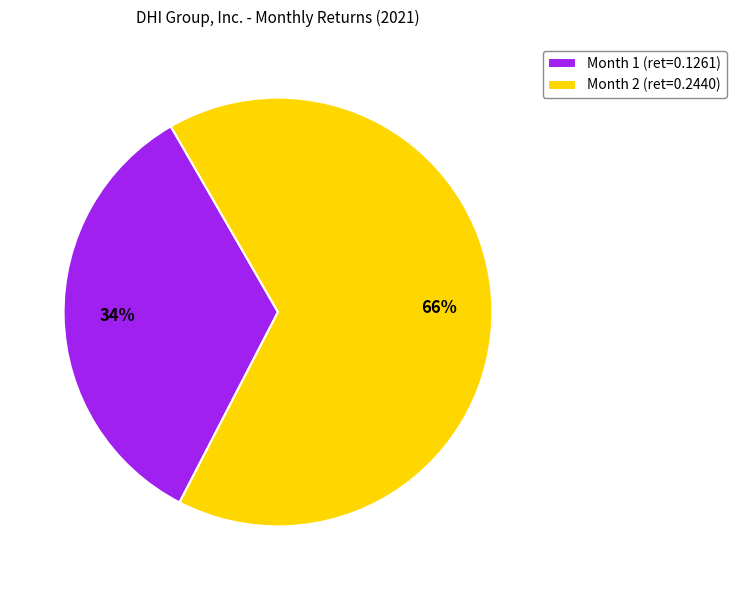

Between Month 1 and Month 2, which is larger?

Month 2